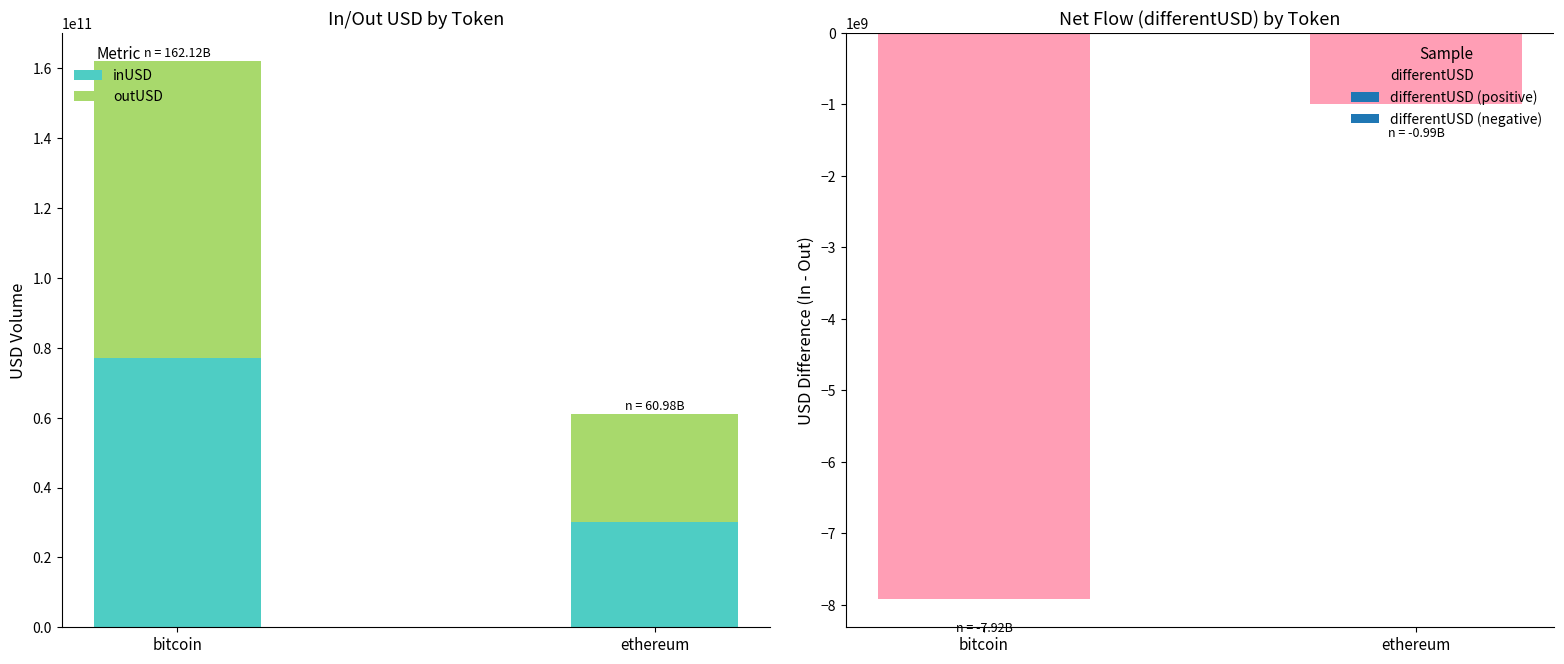

What is the difference between the maximum and minimum values in the differentUSD series?

6927036837.3